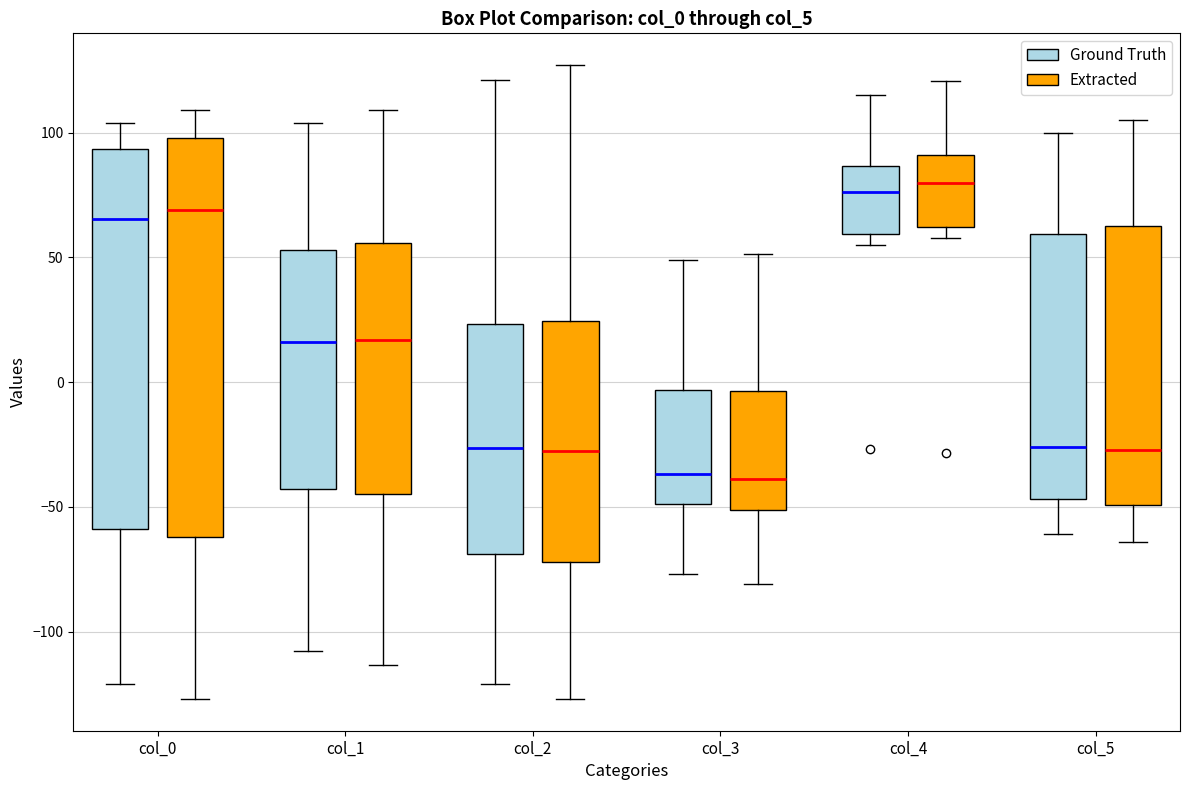

Comparing the boxes themselves (not the whiskers), which one is the tallest?

col_0 (Extracted)